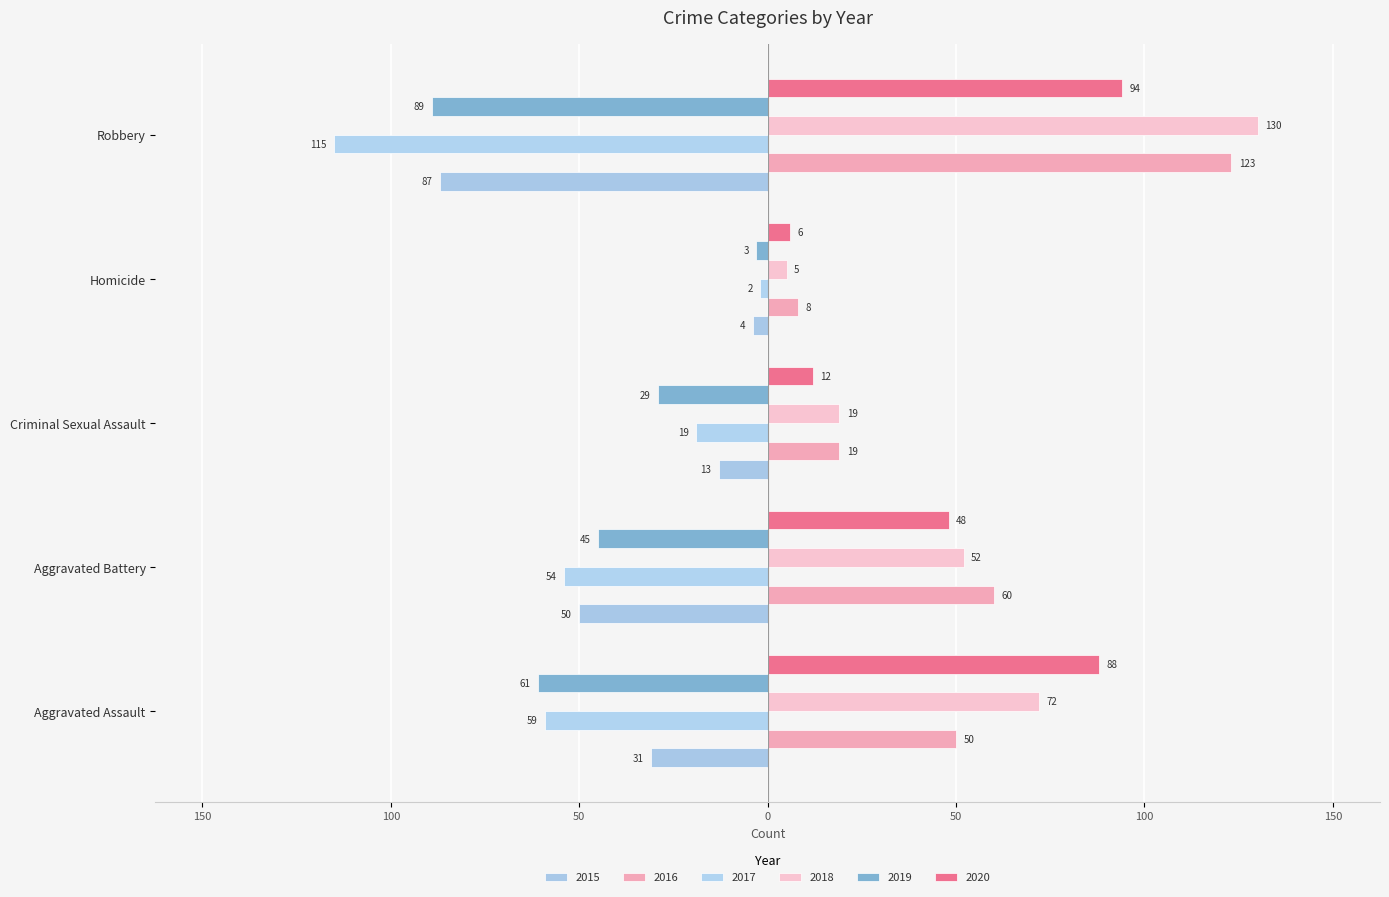

What is the lowest value of the 2019 series?

-89